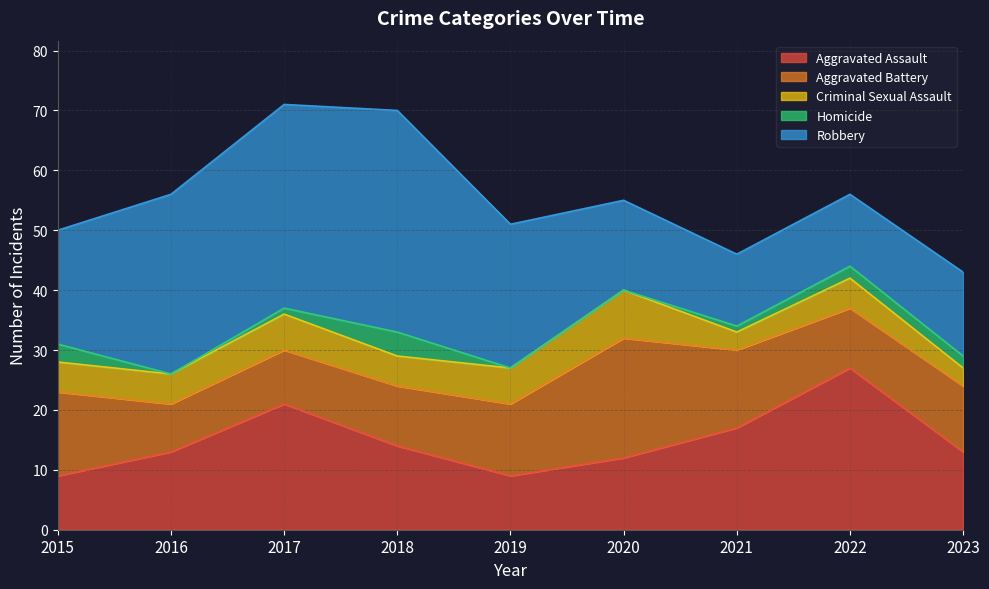

True or false: Aggravated Battery has a value of 10 at 2018.

True